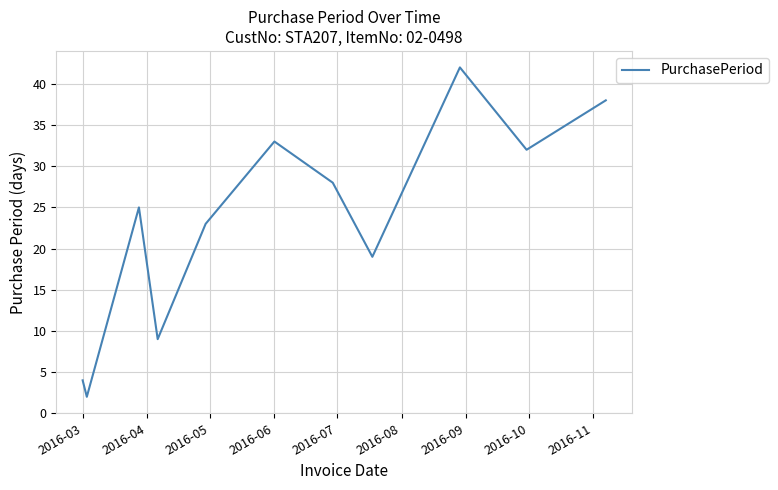

Reading right to left, extract all data points from this chart.

38	32	42	19	28	33	23	9	25	2	4